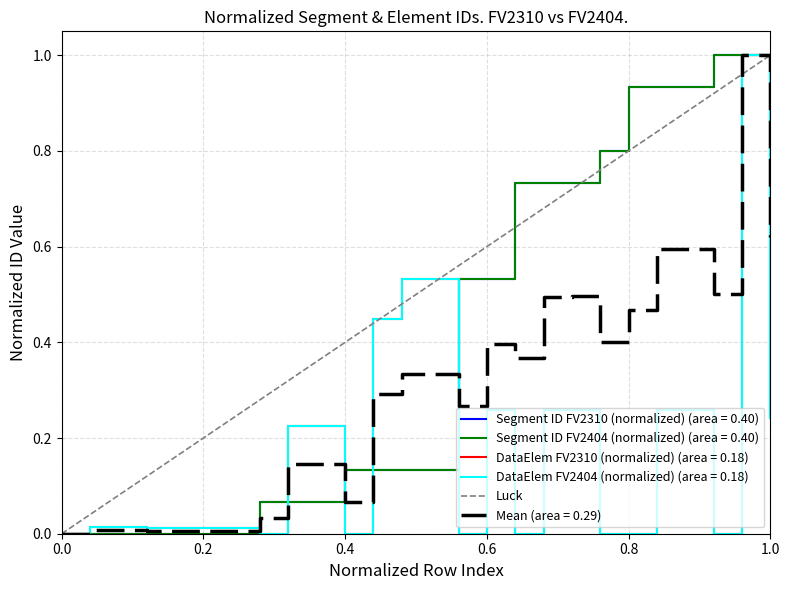

The value at 1.0 is 0. True or false?

False